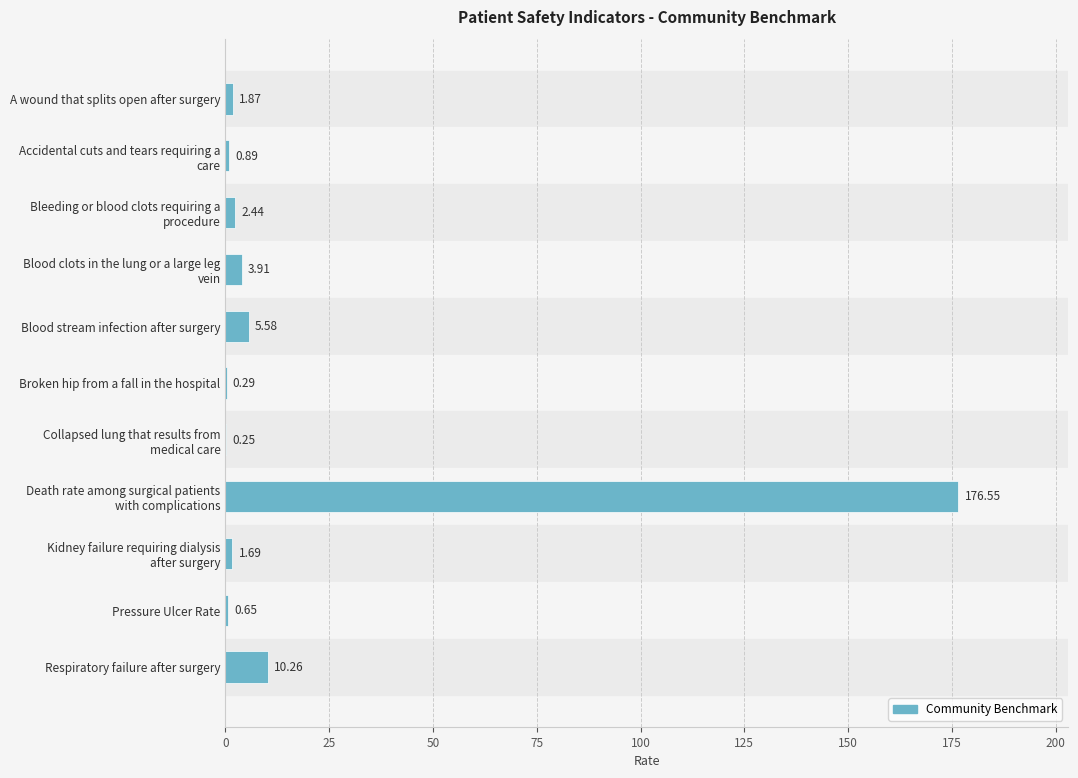

Where is the data nearest to the value 88?

Respiratory failure after surgery